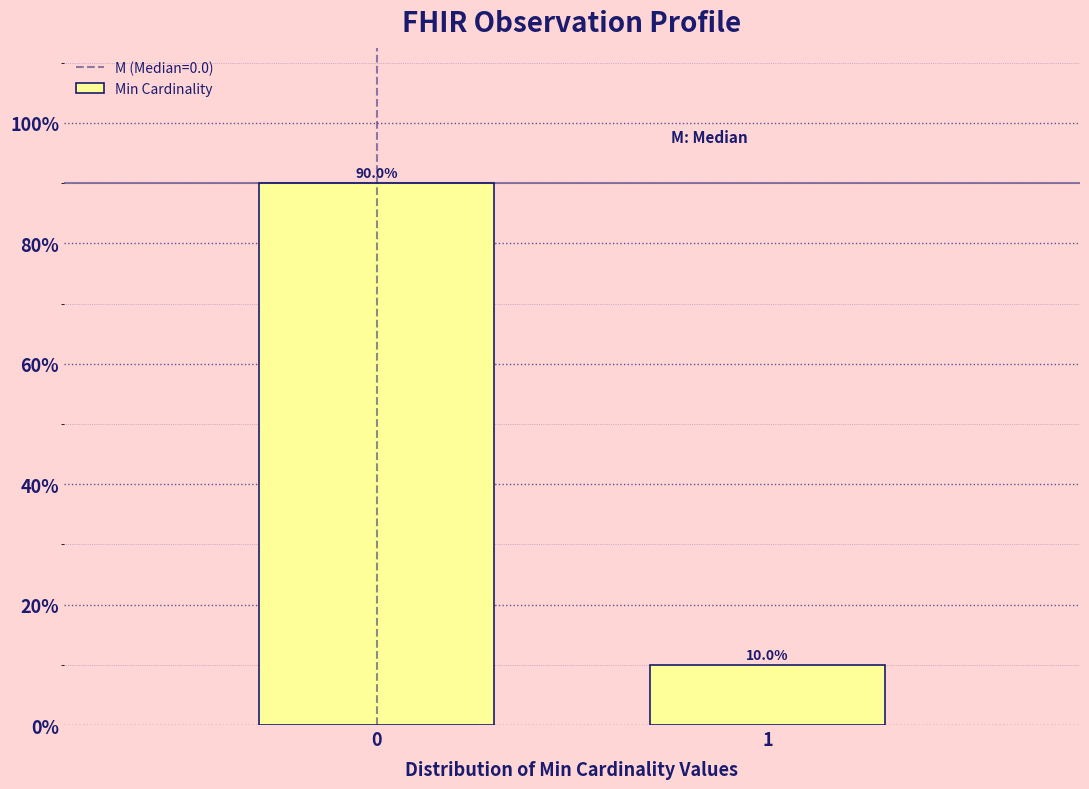

Reading left to right, list all the values displayed in this chart.

0=90	1=10